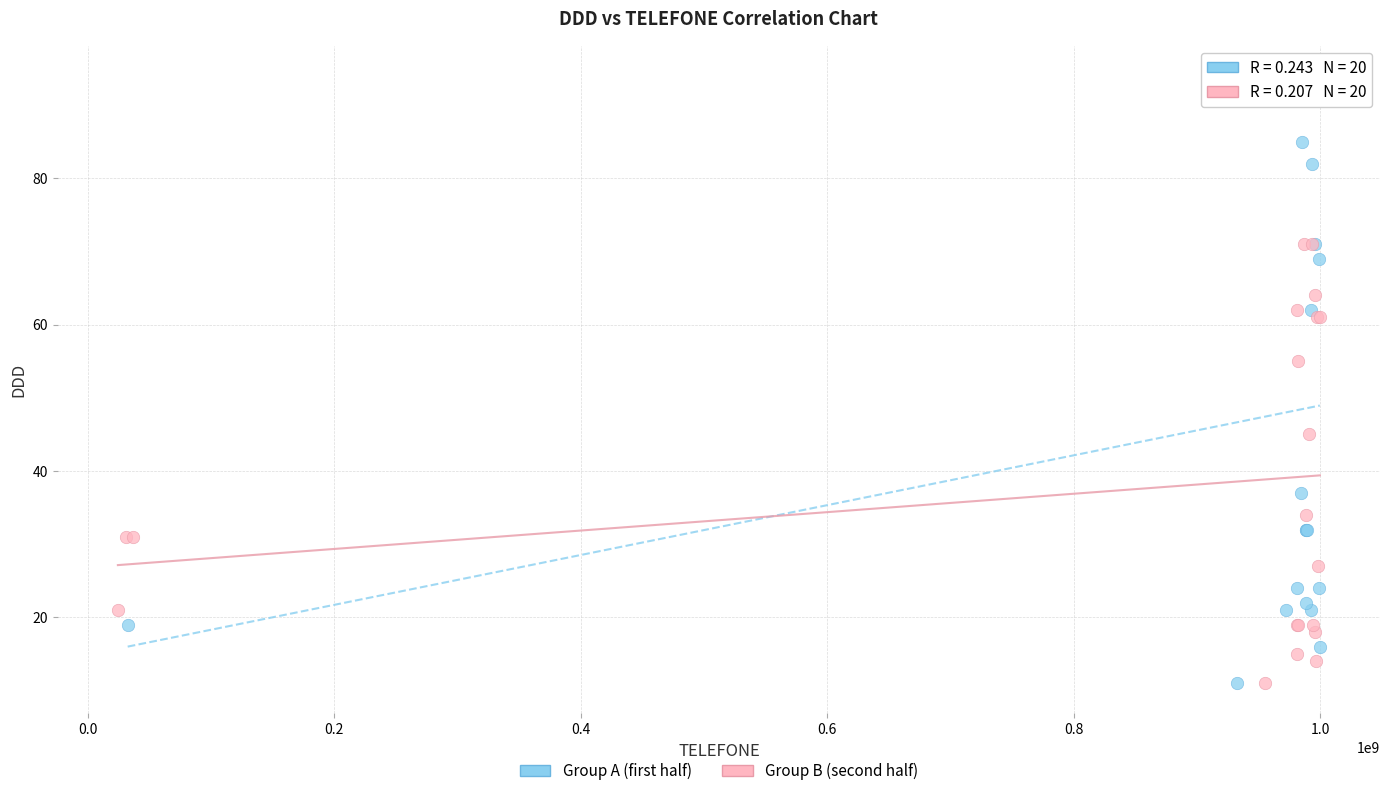

Which series contains the highest Y value?

Group A (first half)